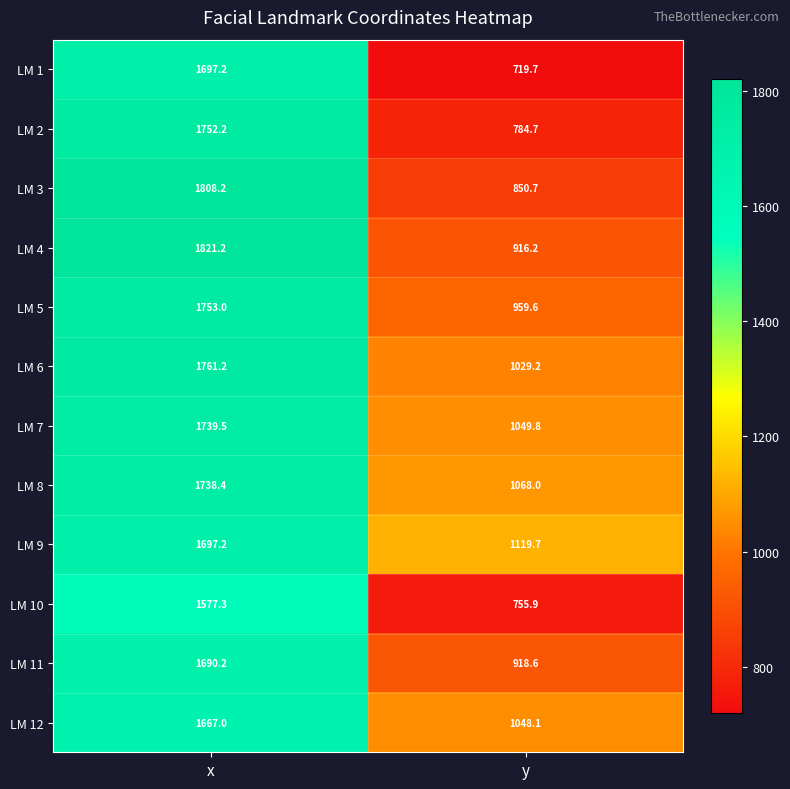

List the labels in order of LM 9 value, smallest first.

y, x